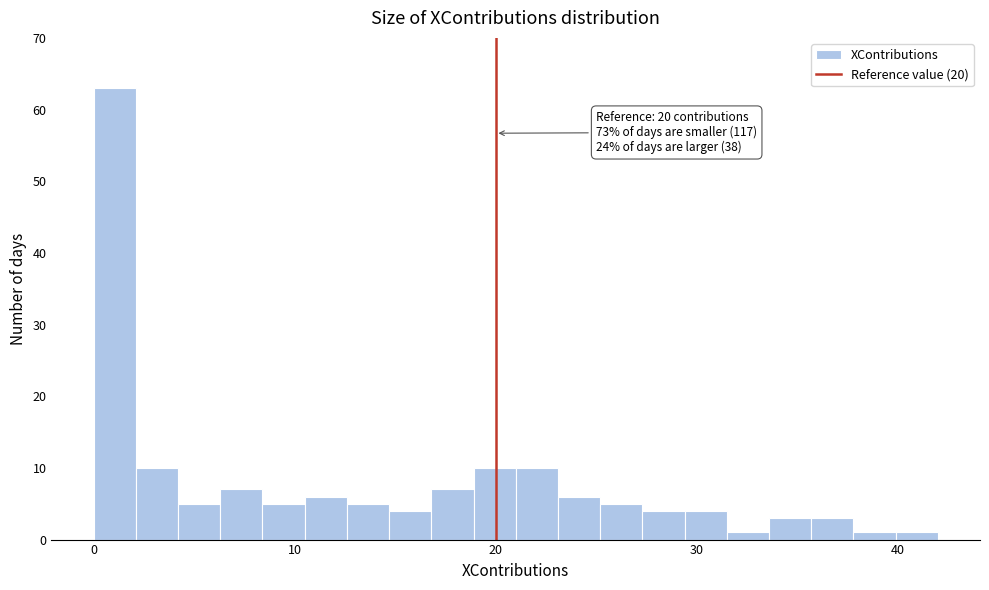

Around what value on the x-axis is the tallest bar? Give the approximate position of its centre, as read against the axis.

1